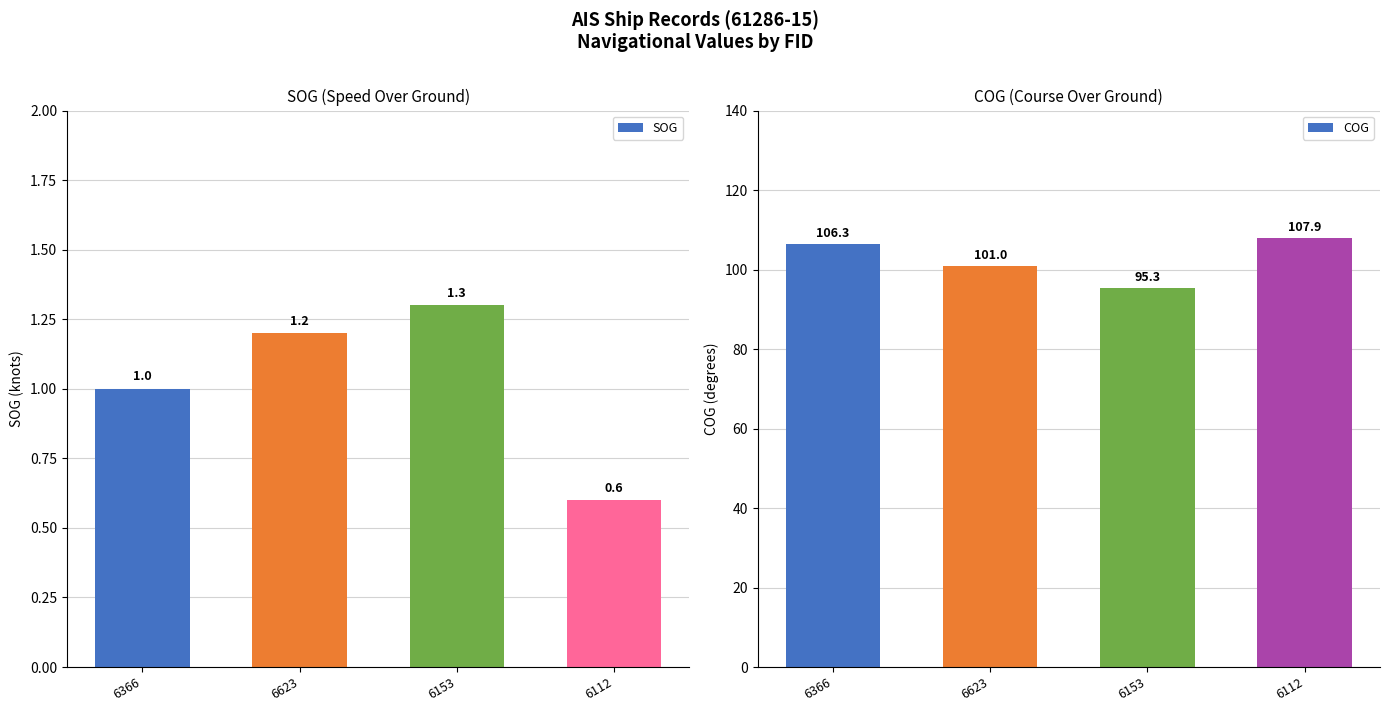

What is the label of the 4th bar from the left?

6112